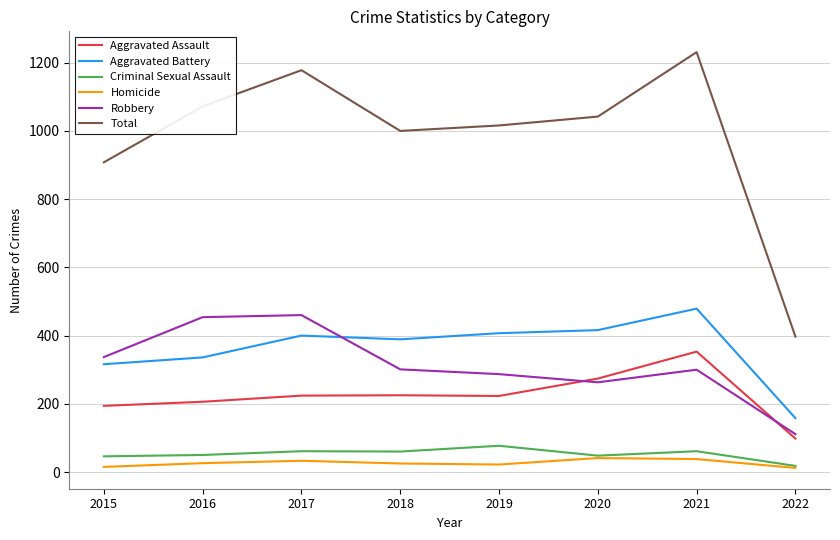

The Robbery series shows 814 at 2016. True or false?

False